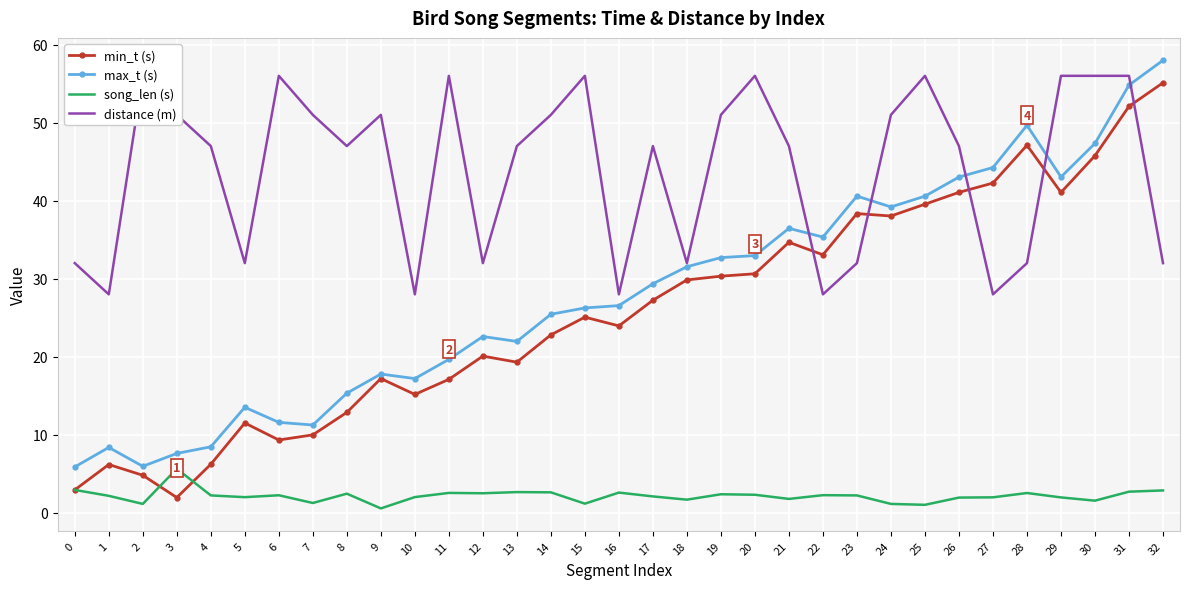

Reading left to right, what are all the values shown in this chart?

min_t (s): 0=3.0	1=6.2	2=4.8	3=2.0	4=6.2	5=11.5	6=9.3	7=10.0	8=12.9	9=17.2	10=15.2	11=17.1	12=20.1	13=19.3	14=22.8	15=25.1	16=24.0	17=27.2	18=29.9	19=30.3	20=30.6	21=34.7	22=33.1	23=38.4	24=38.0	25=39.5	26=41.1	27=42.3	28=47.1	29=41.1	30=45.8	31=52.1	32=55.1
max_t (s): 0=5.9	1=8.4	2=6.0	3=7.6	4=8.5	5=13.5	6=11.6	7=11.3	8=15.3	9=17.8	10=17.2	11=19.7	12=22.6	13=22.0	14=25.4	15=26.3	16=26.6	17=29.4	18=31.5	19=32.7	20=33.0	21=36.5	22=35.3	23=40.6	24=39.2	25=40.6	26=43.0	27=44.2	28=49.7	29=43.0	30=47.3	31=54.8	32=58.0
song_len (s): 0=2.9	1=2.2	2=1.2	3=5.7	4=2.2	5=2.0	6=2.3	7=1.3	8=2.5	9=0.6	10=2.0	11=2.6	12=2.5	13=2.7	14=2.6	15=1.2	16=2.6	17=2.1	18=1.7	19=2.4	20=2.3	21=1.8	22=2.3	23=2.2	24=1.2	25=1.0	26=2.0	27=2.0	28=2.5	29=2.0	30=1.6	31=2.7	32=2.9
distance (m): 0=32.0	1=28.0	2=56.0	3=51.0	4=47.0	5=32.0	6=56.0	7=51.0	8=47.0	9=51.0	10=28.0	11=56.0	12=32.0	13=47.0	14=51.0	15=56.0	16=28.0	17=47.0	18=32.0	19=51.0	20=56.0	21=47.0	22=28.0	23=32.0	24=51.0	25=56.0	26=47.0	27=28.0	28=32.0	29=56.0	30=56.0	31=56.0	32=32.0